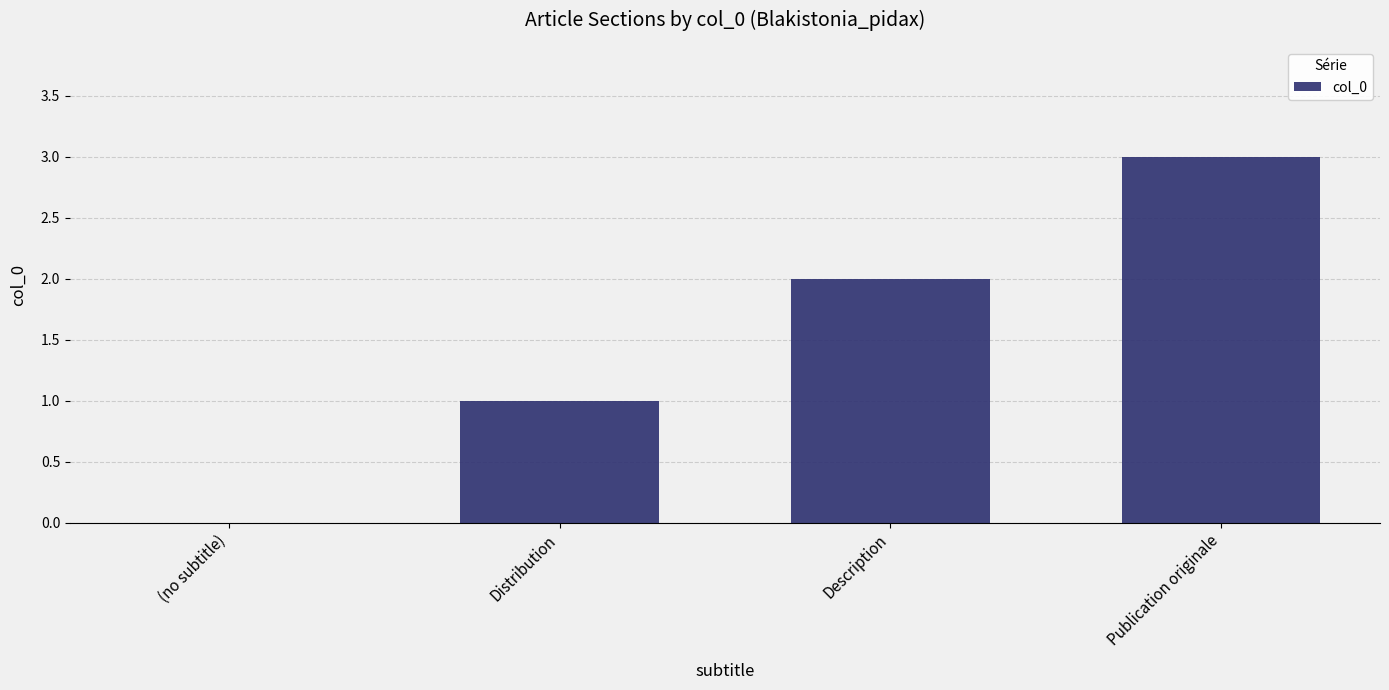

True or false: the data shows 2 at Distribution.

False